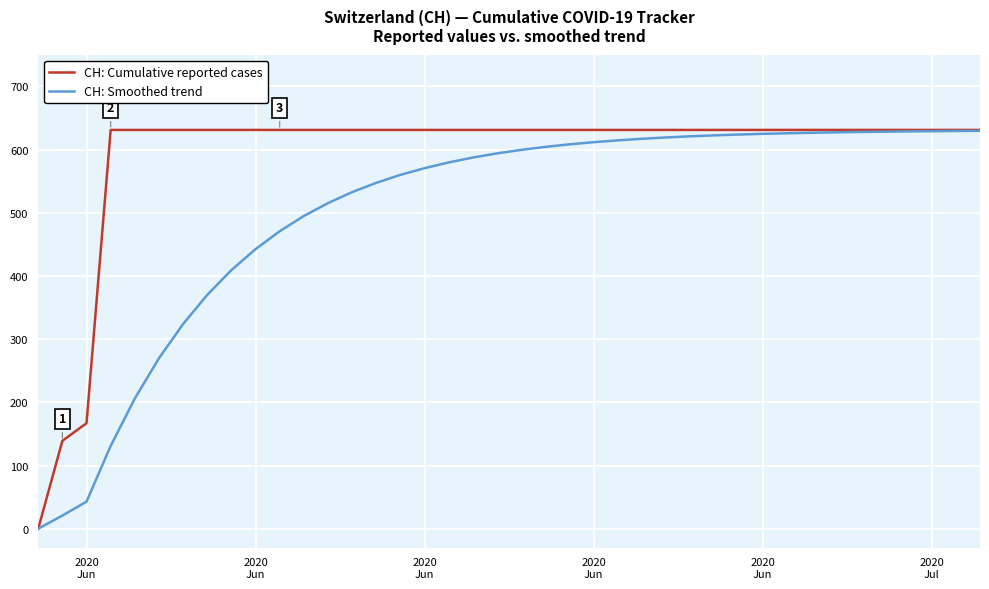

What is the maximum value for CH: Smoothed trend?

629.6